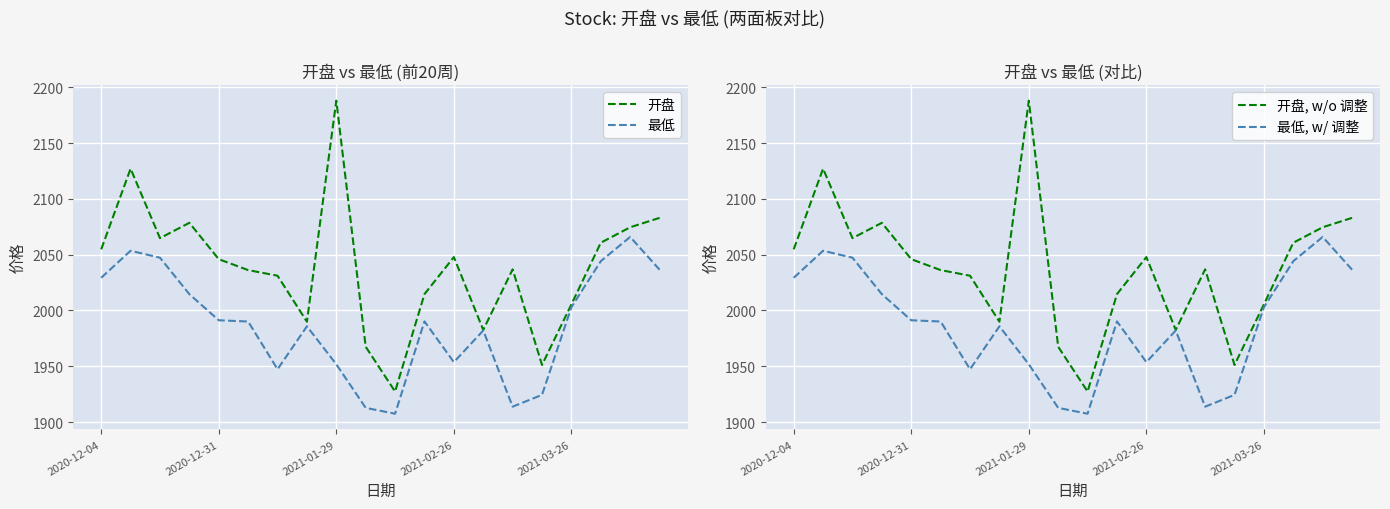

Is the value of 最低, w/ 调整 at 18 greater than the value of 最低 at 2020-12-04?

Yes